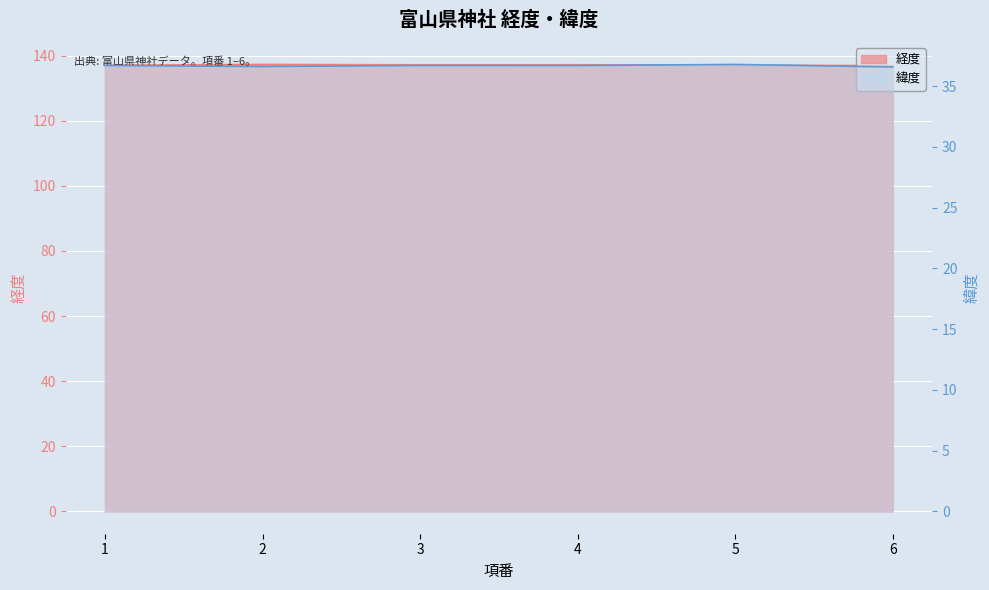

True or false: 経度 has a value of 84.5 at 5.

False